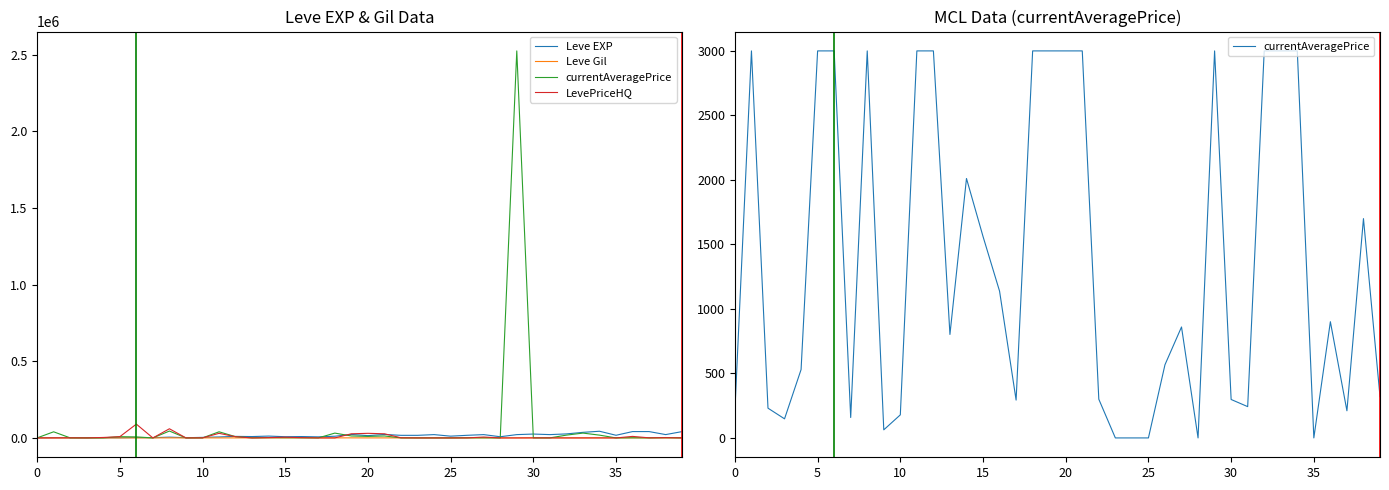

What are all the series names shown in the legend?

Leve EXP, Leve Gil, currentAveragePrice, LevePriceHQ